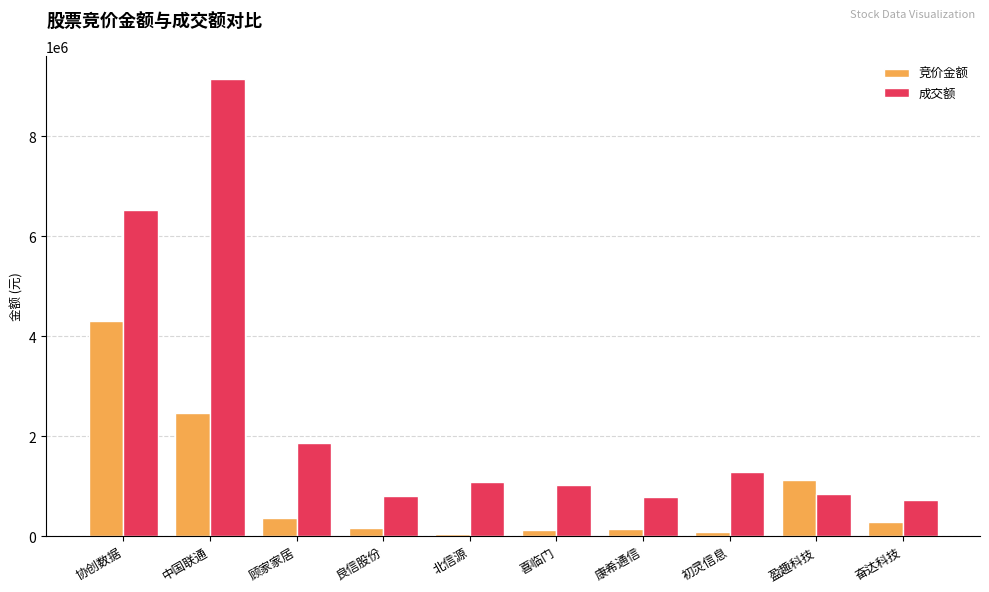

Between 协创数据 and 顾家家居, which series saw the biggest shift?

成交额